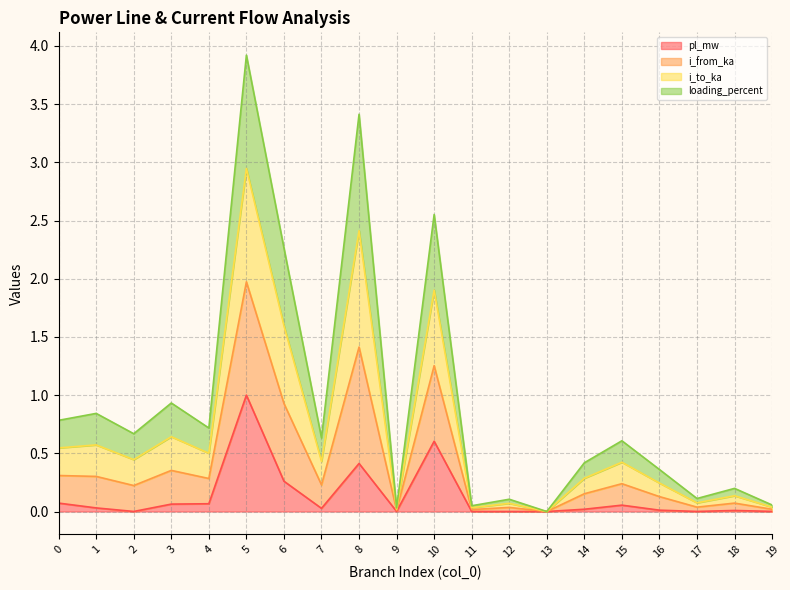

Where is the first local maximum for i_from_ka?

1